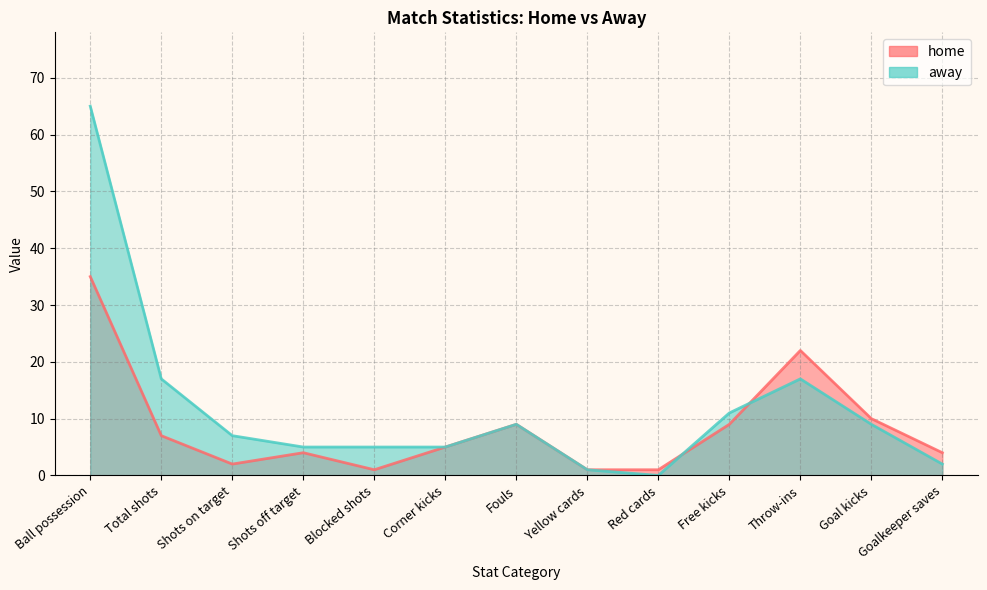

What is the average value of the away series?

12